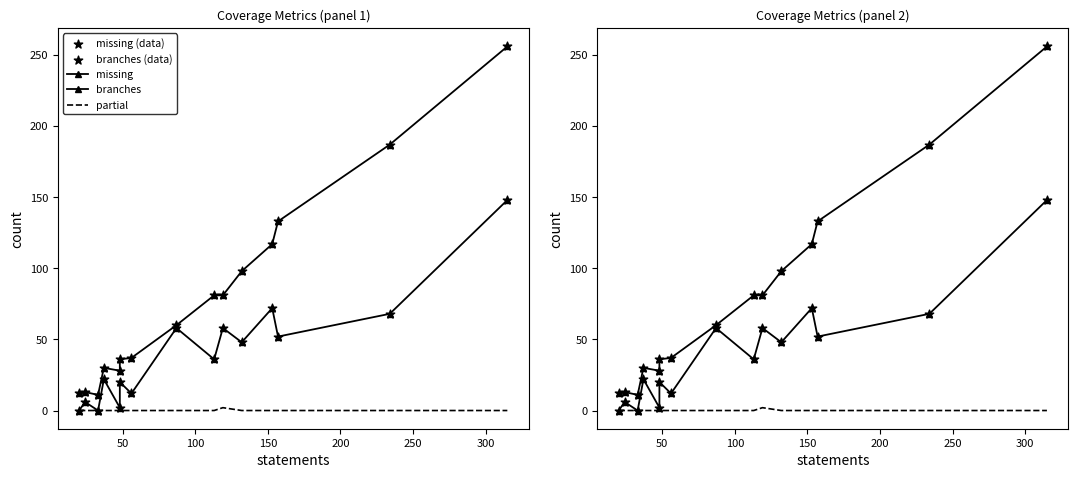

Which series reaches the minimum Y coordinate?

branches